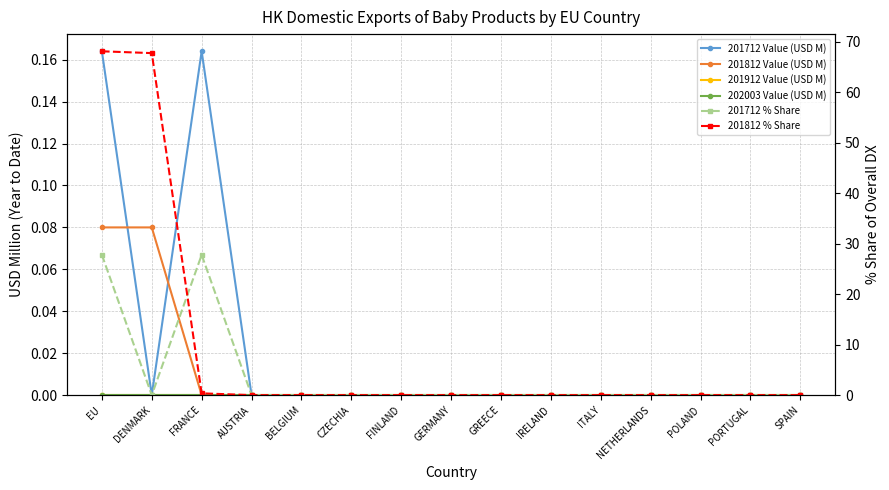

Between GERMANY and IRELAND, which series saw the biggest shift?

201712 Value (USD M)